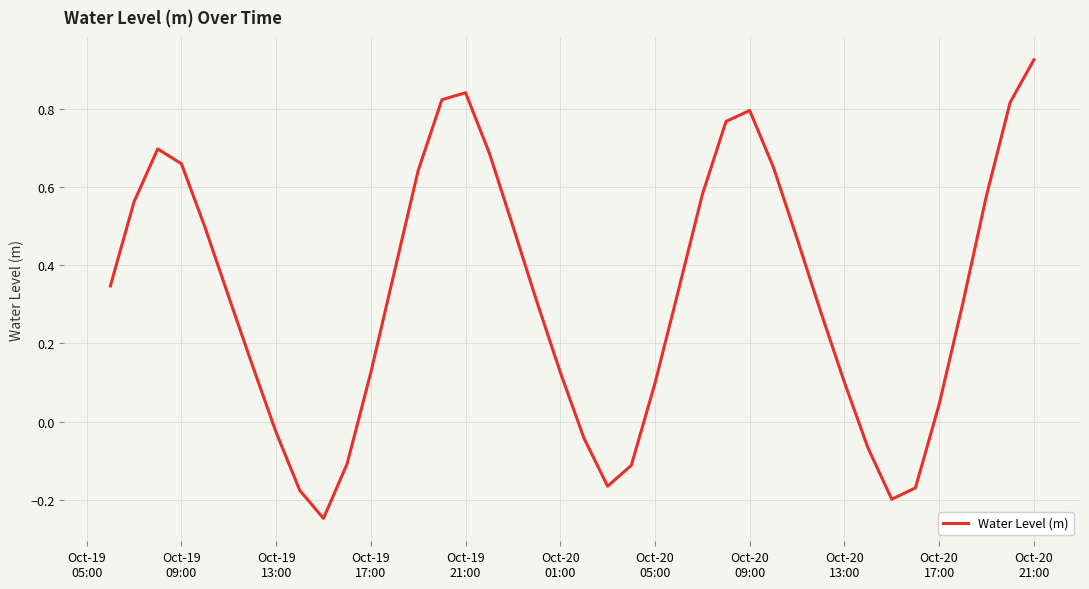

At which label does the data first exceed 0?

Oct-19
05:00